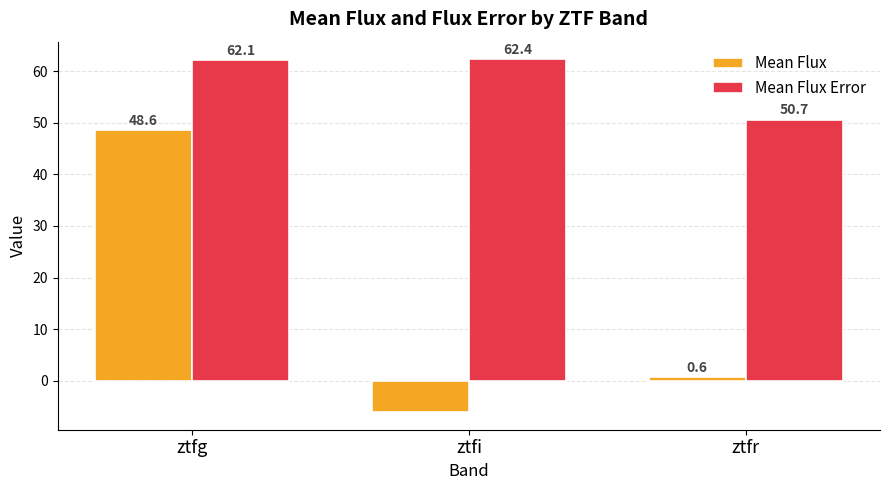

Which series changed the most between ztfi and ztfr?

Mean Flux Error